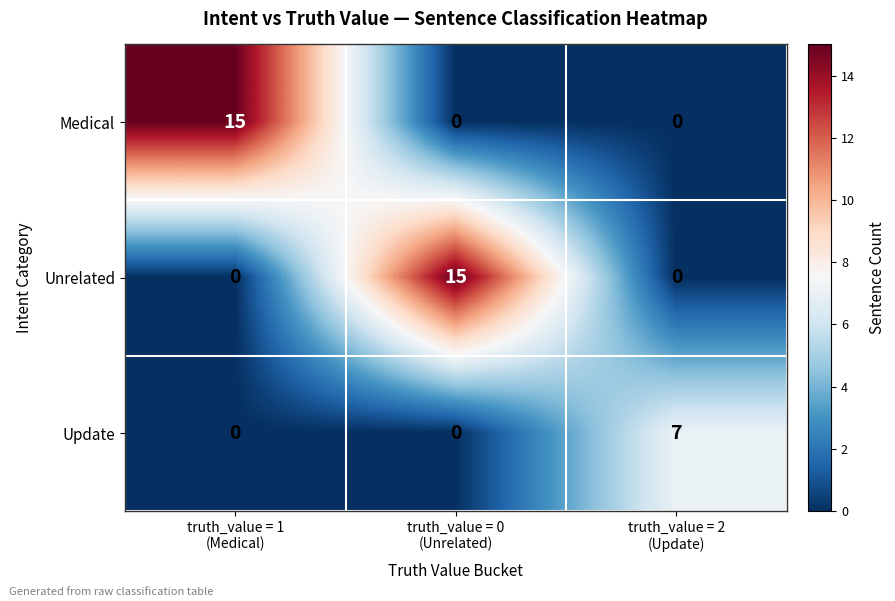

What is the difference between the maximum and second lowest values in the Update series?

7